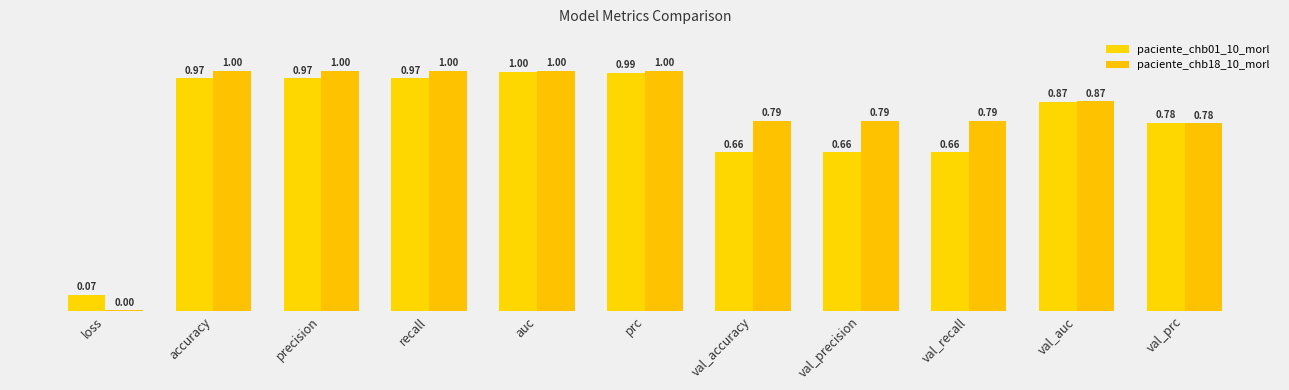

Does the chart contain stacked bars?

No